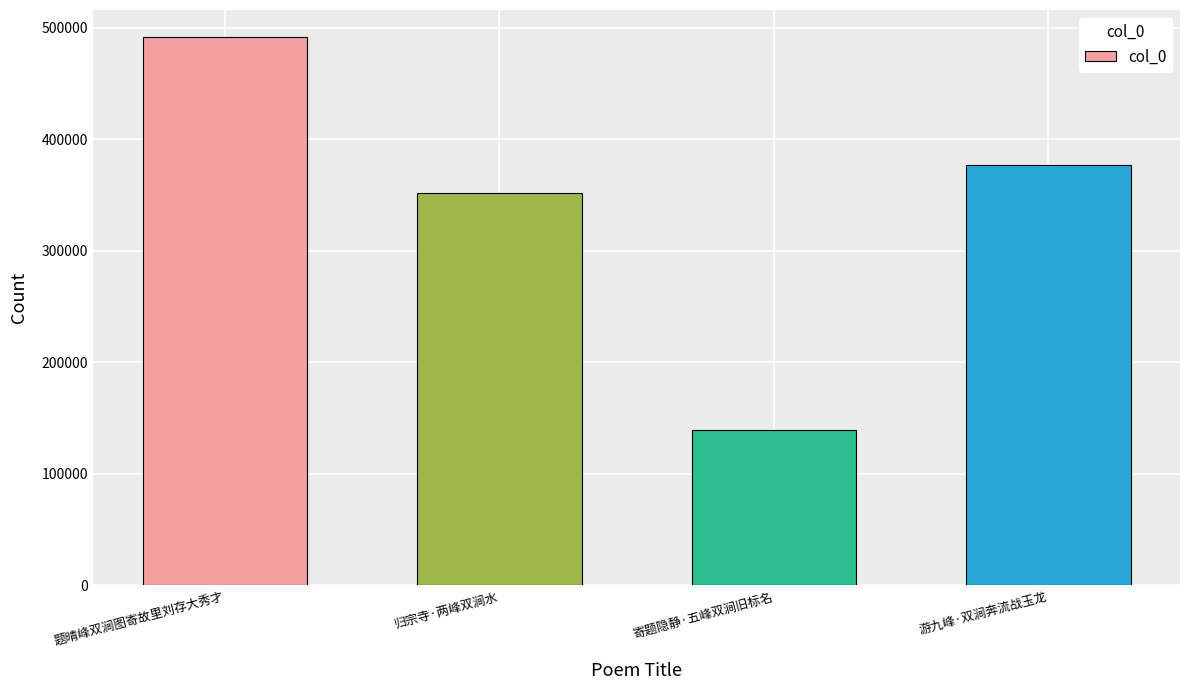

Reading left to right, what are all the values shown in this chart?

491499	351925	139224	376715